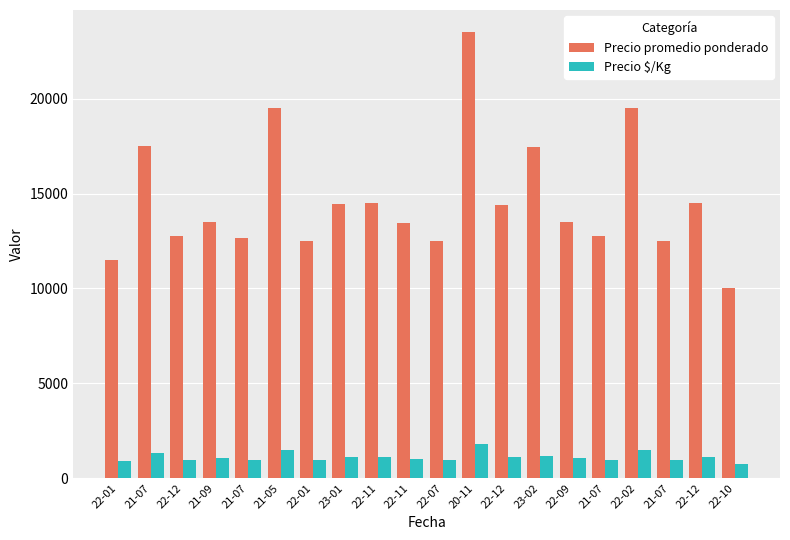

What is the average value of the Precio promedio ponderado series?

14643